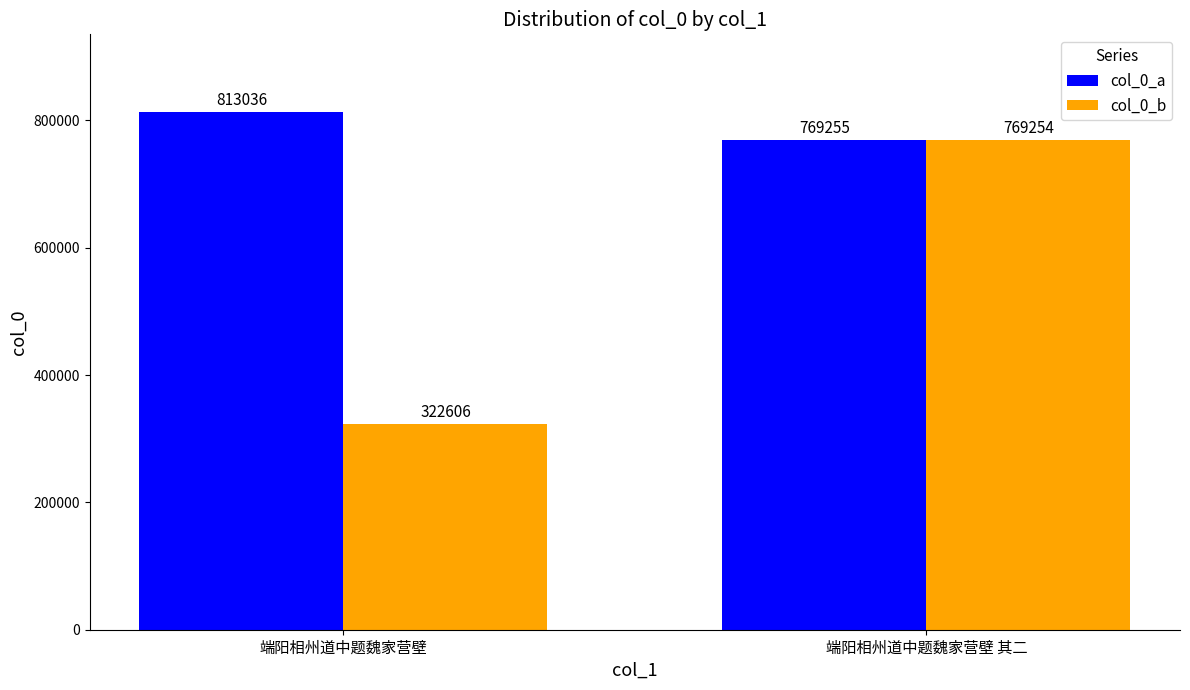

Does the chart contain stacked bars?

No